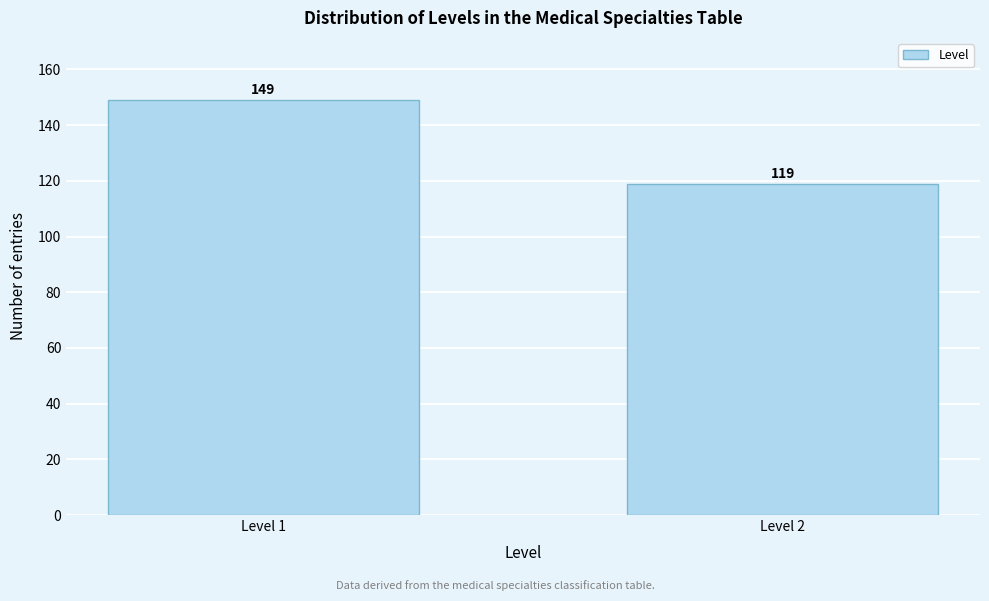

Reading right to left, list all the values displayed in this chart.

Level 2=119	Level 1=149